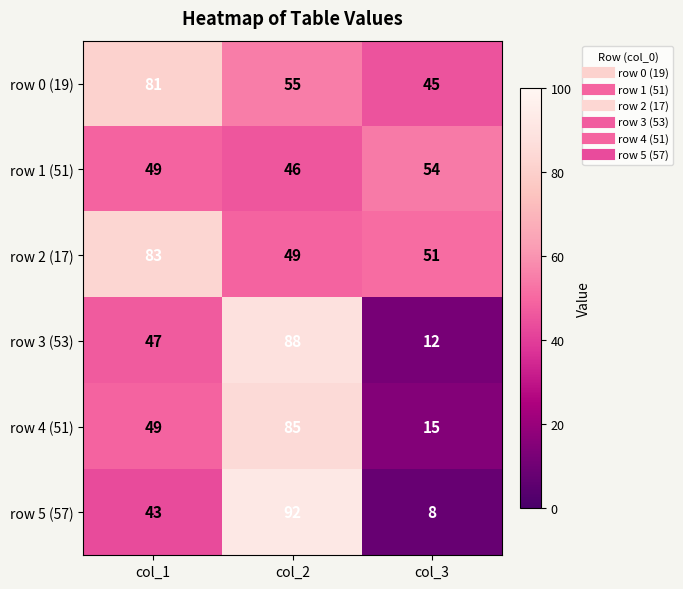

Which series has the widest spread of values?

row 5 (57)